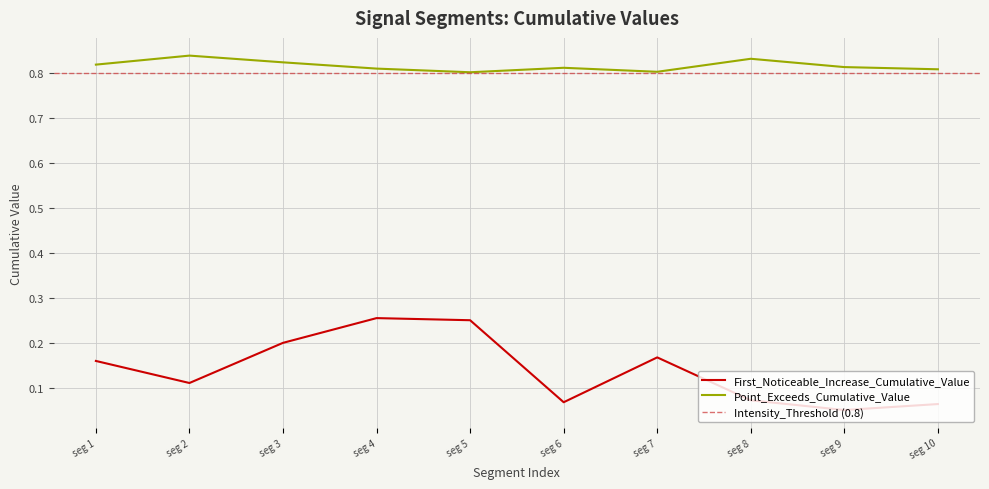

The value of Point_Exceeds_Cumulative_Value at seg 5 is 0.3. True or false?

False